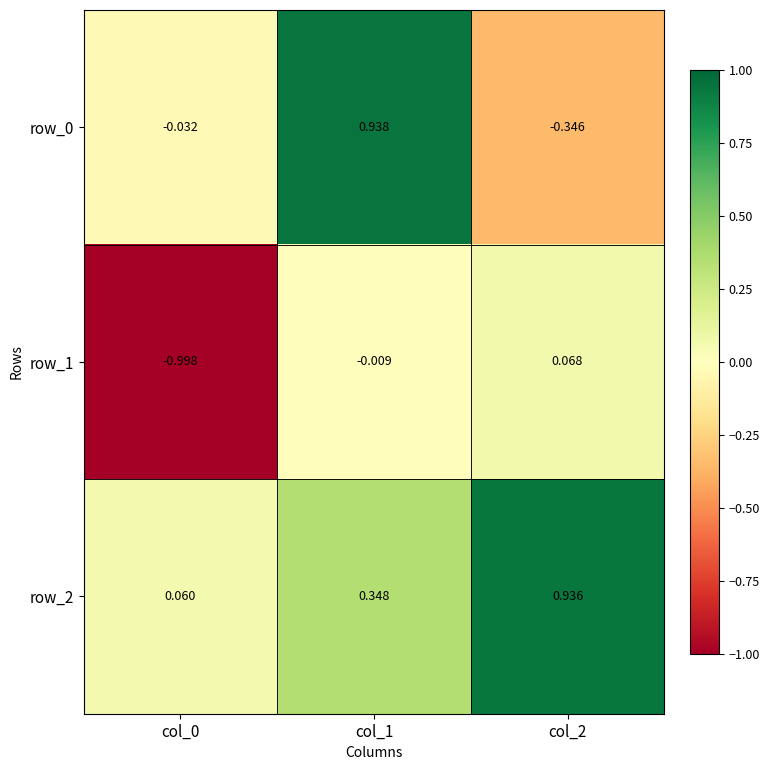

At which category is the sum across all series the highest?

col_1